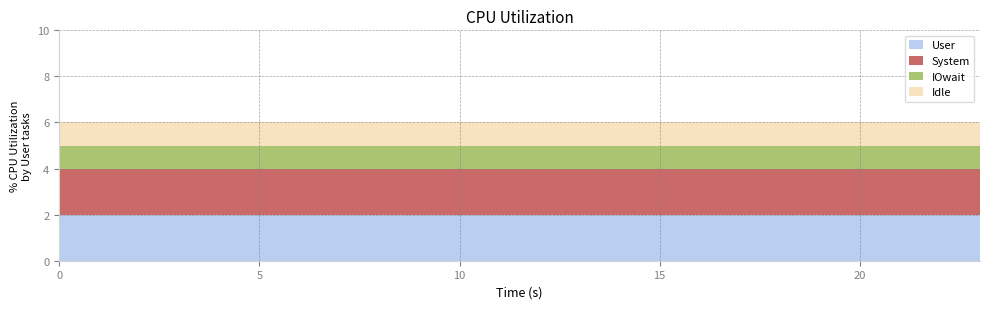

Read the User value at 15.

2